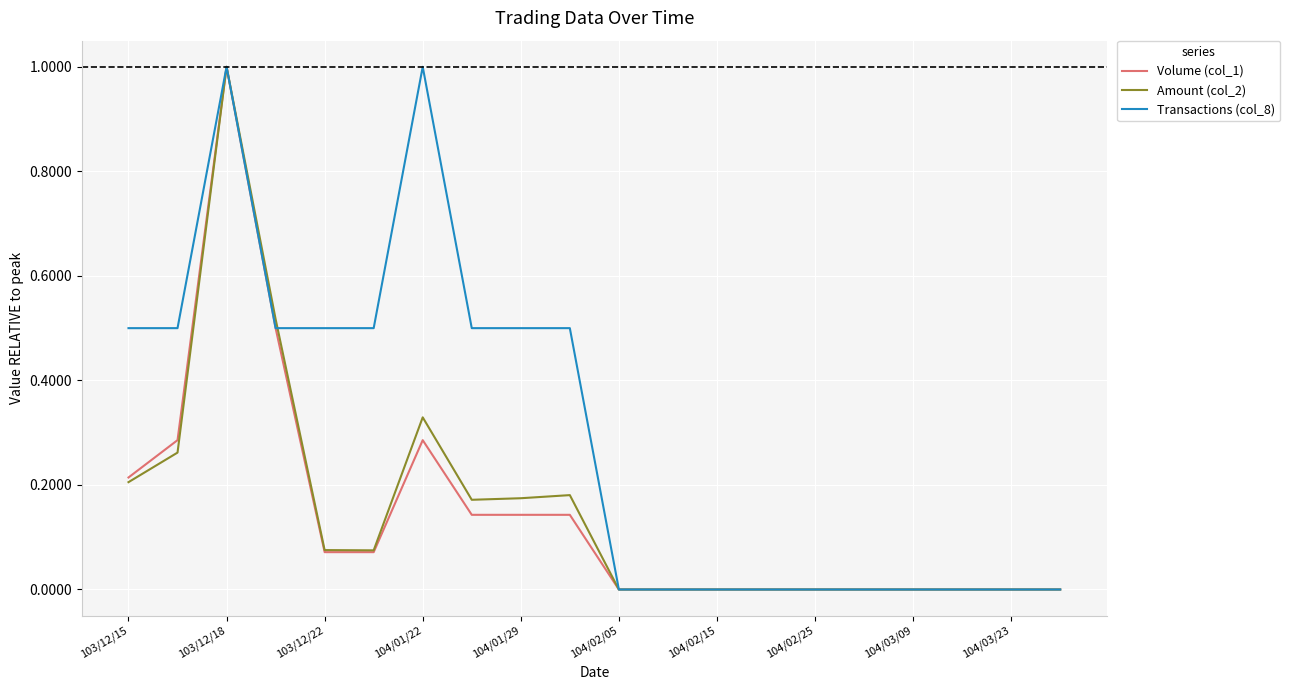

Which series has the largest total across all categories?

Transactions (col_8)